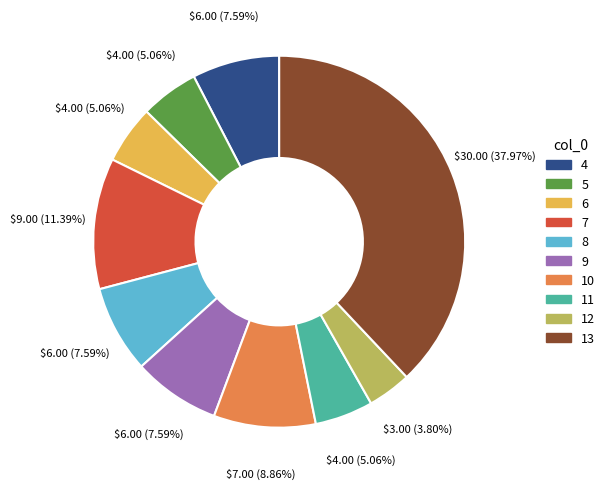

Approximately how many times larger is the value at 5 compared to 10?

0.6